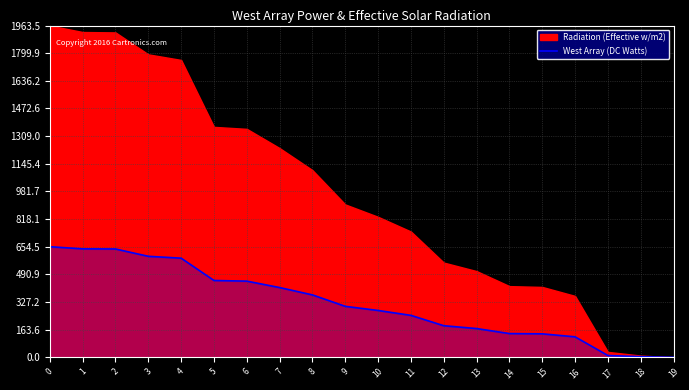

The value at 0 is 221.4. True or false?

False